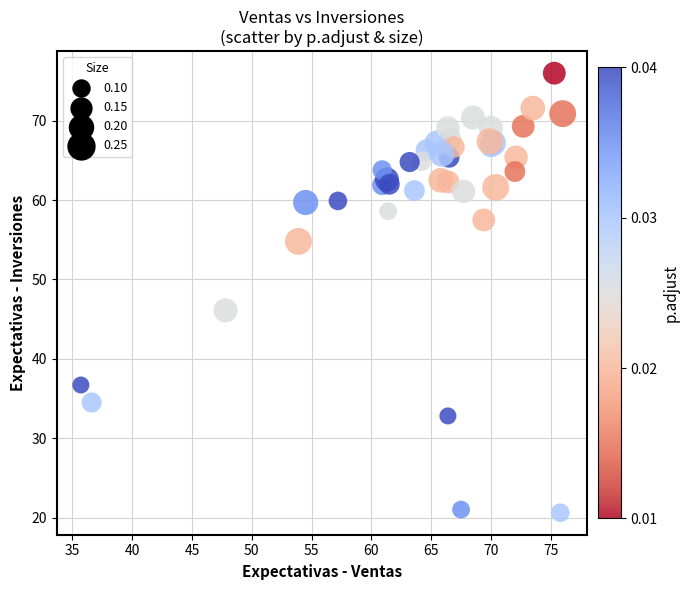

What Y value in the scatter plot is closest to 48?

46.1